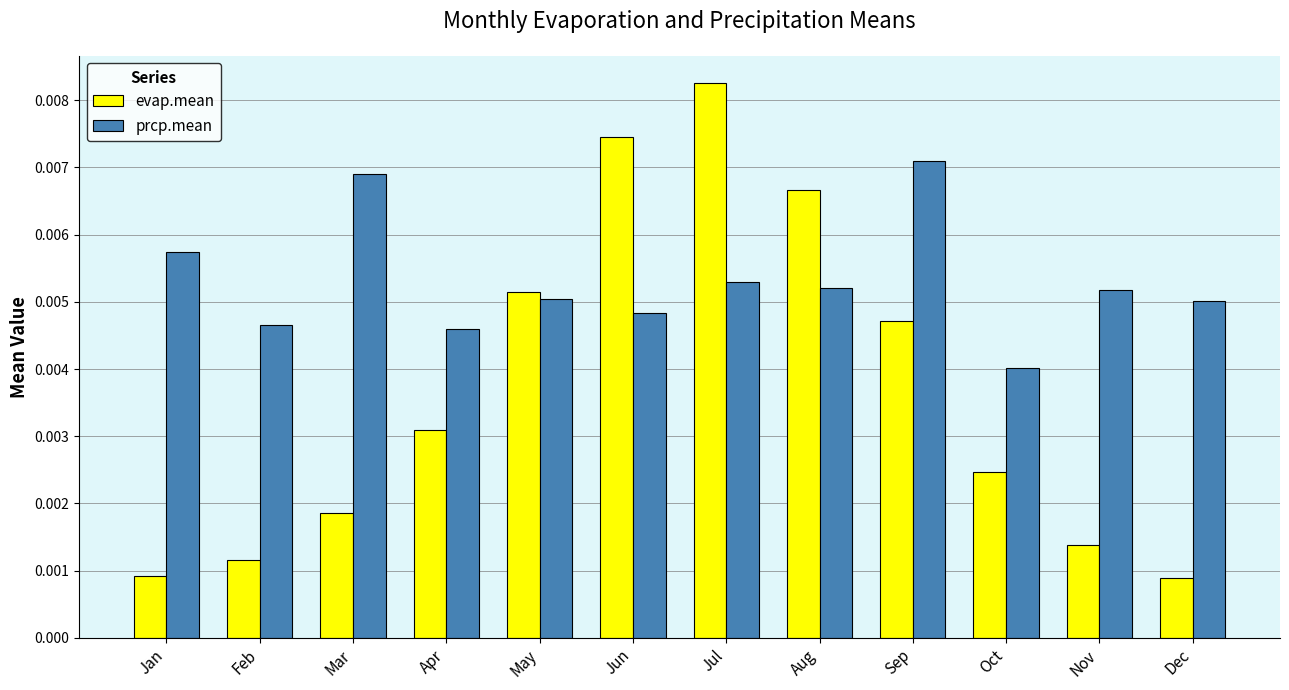

Rank the series at Jan from lowest to highest value.

evap.mean, prcp.mean